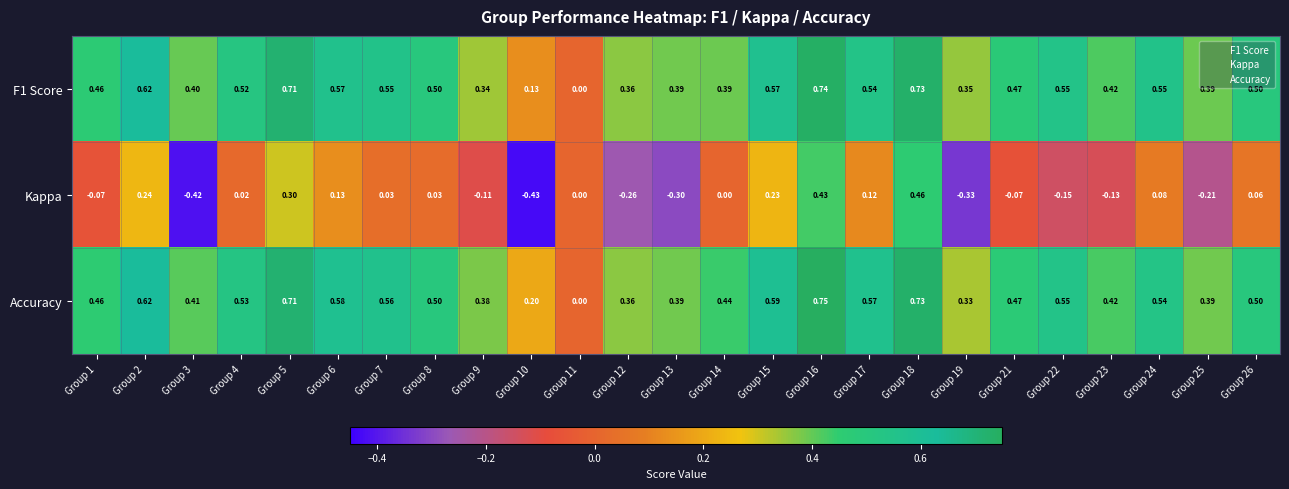

Is the value of Accuracy at Group 3 greater than the value of Kappa at Group 13?

Yes